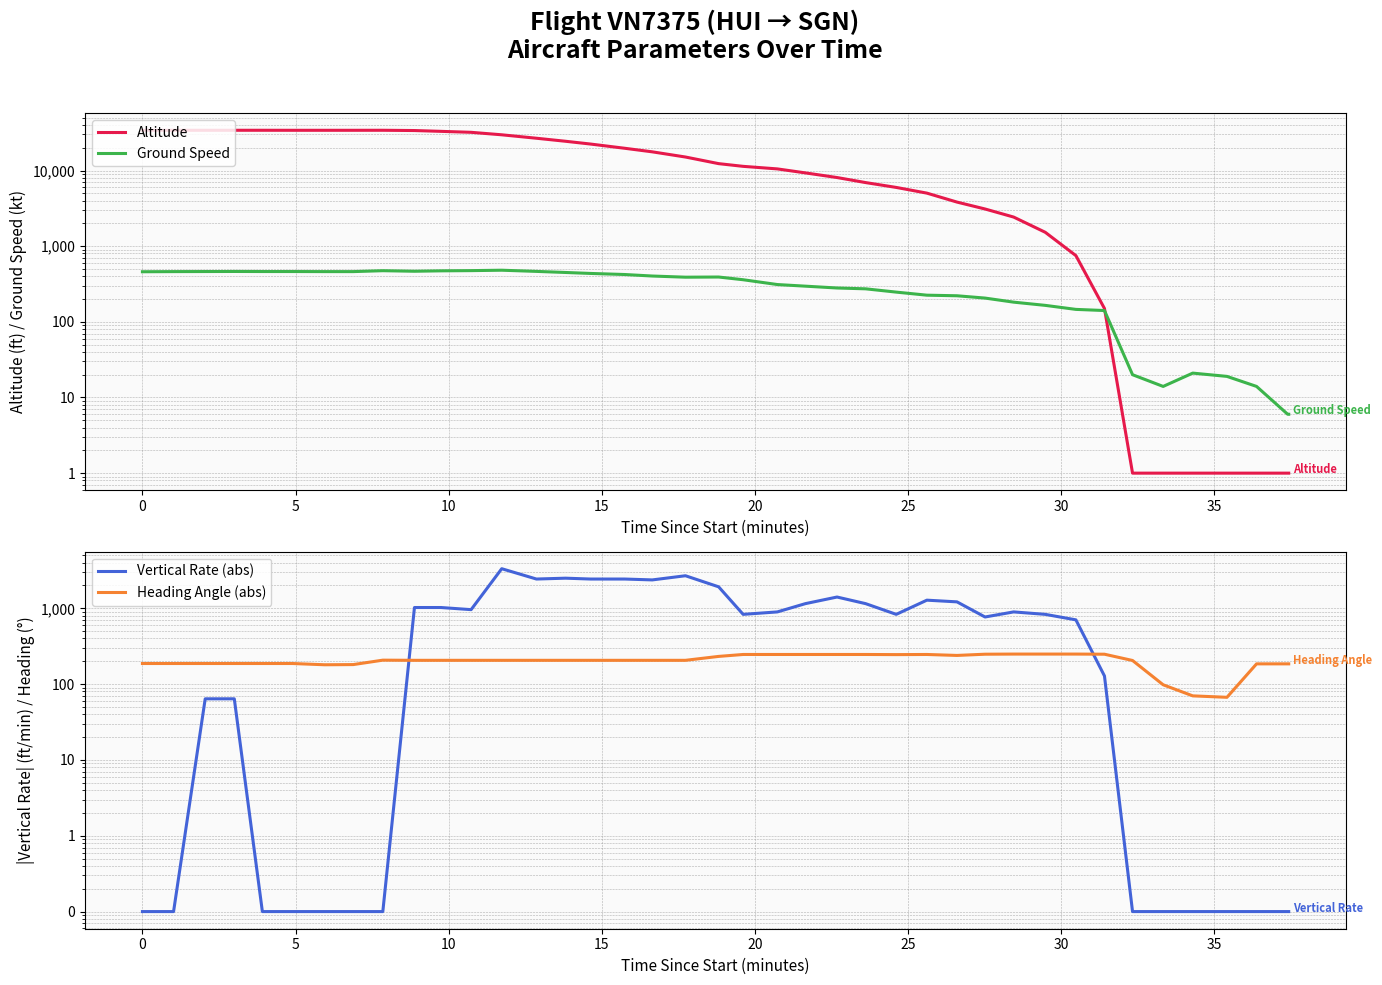

How many series are shown in this chart?

4